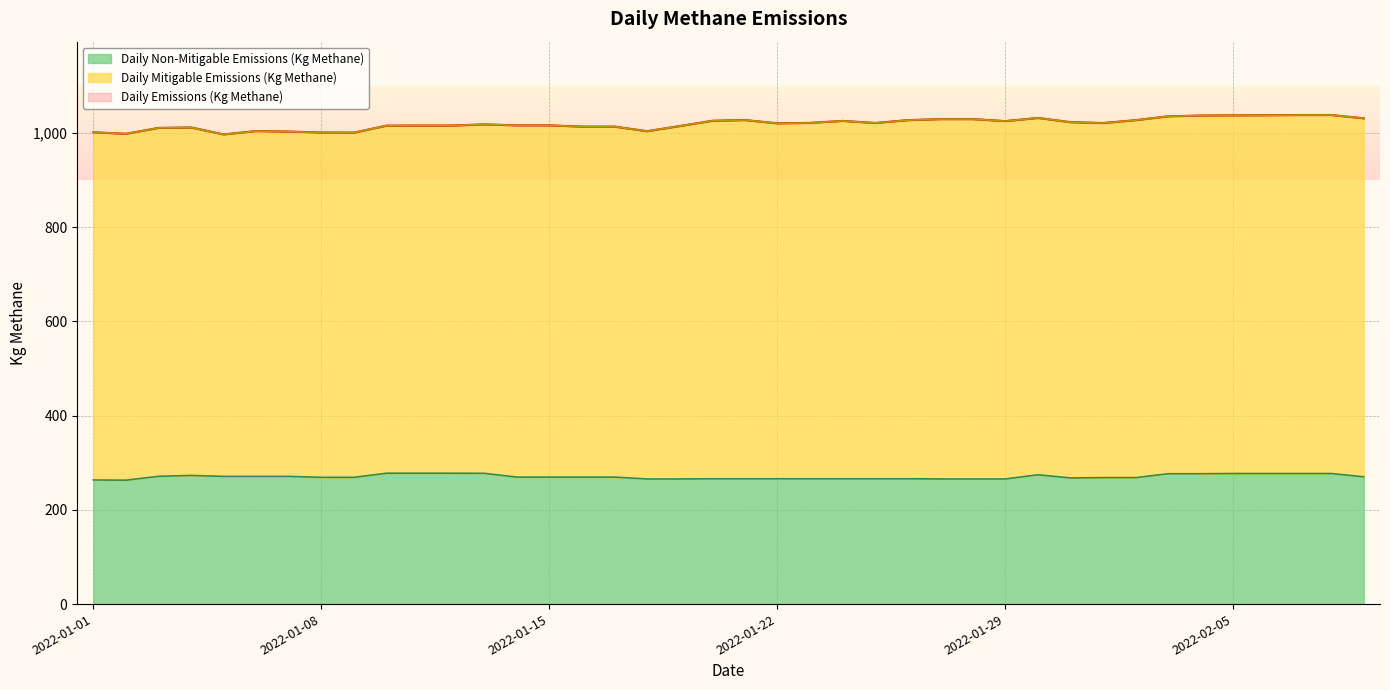

What is the lowest value of the Daily Non-Mitigable Emissions (Kg Methane) series?

263.0